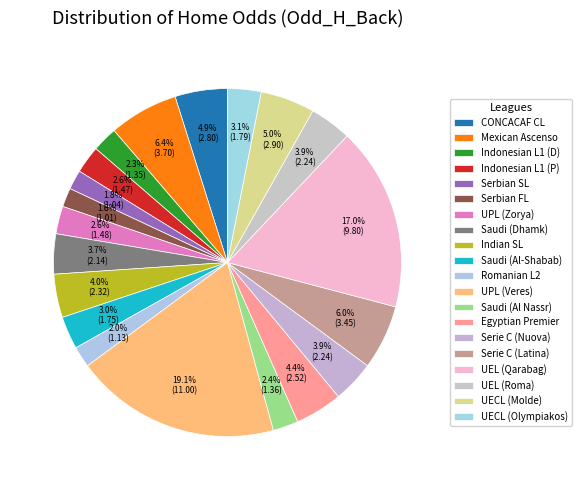

How many slices are in this pie chart?

20